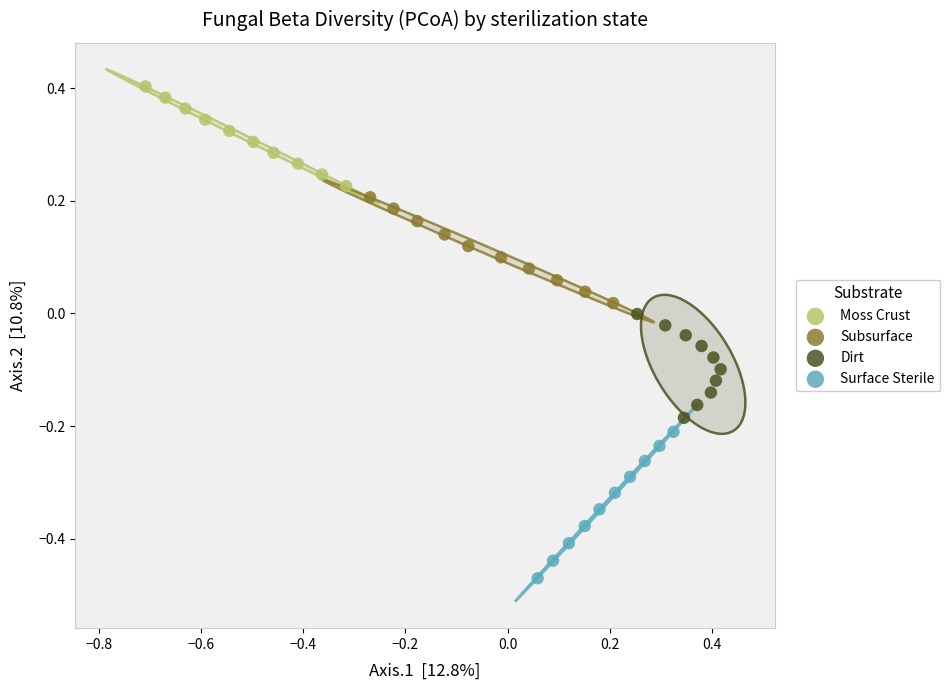

Which series has the largest Y range (max minus min)?

Surface Sterile